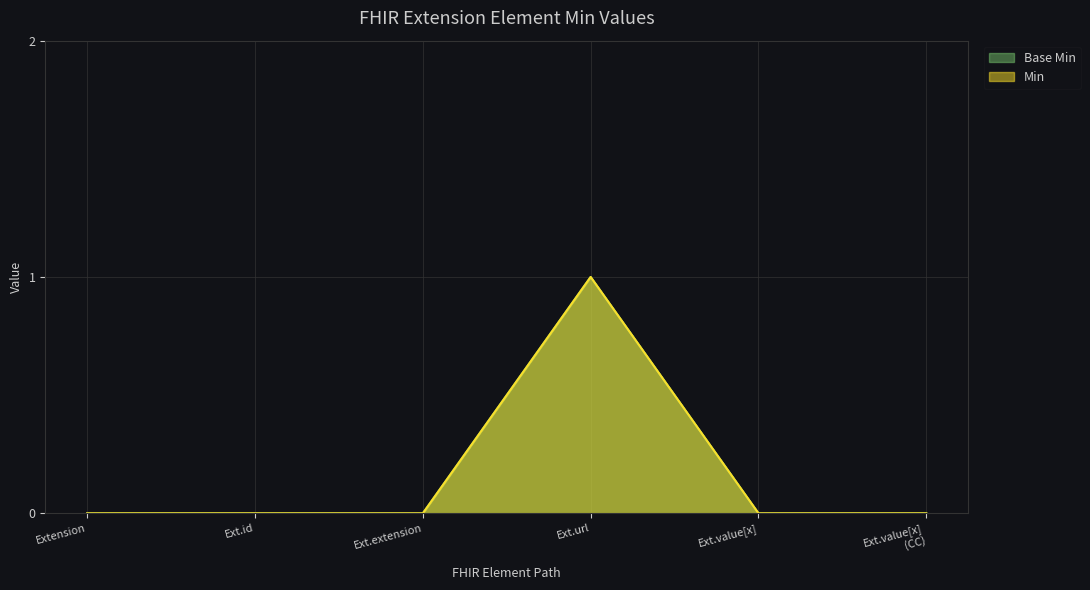

Reading right to left, transcribe all the data shown in this chart.

Base Min: Ext.value[x]
(CC)=0	Ext.value[x]=0	Ext.url=1	Ext.extension=0	Ext.id=0	Extension=0
Min: Ext.value[x]
(CC)=0	Ext.value[x]=0	Ext.url=1	Ext.extension=0	Ext.id=0	Extension=0